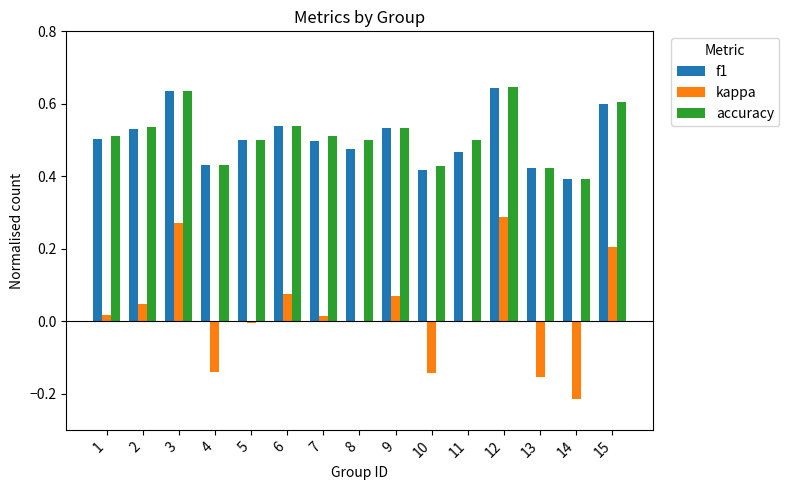

Which series changed the most between 7 and 10?

kappa